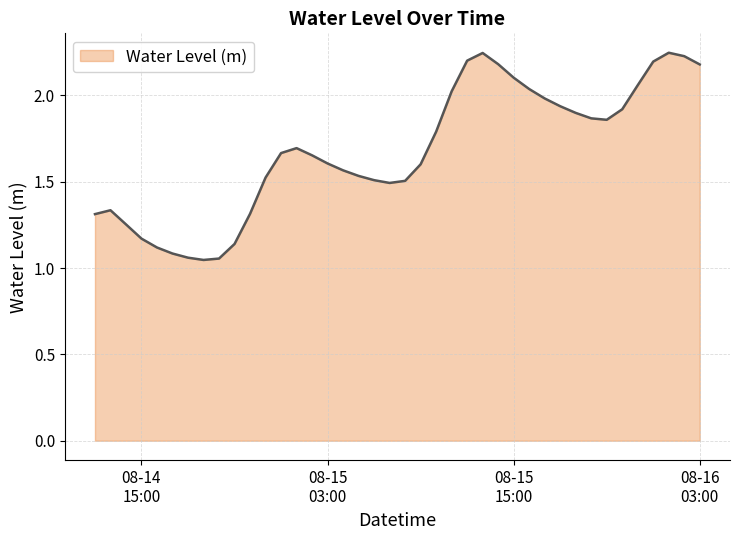

What is the sum of all values?

67.2